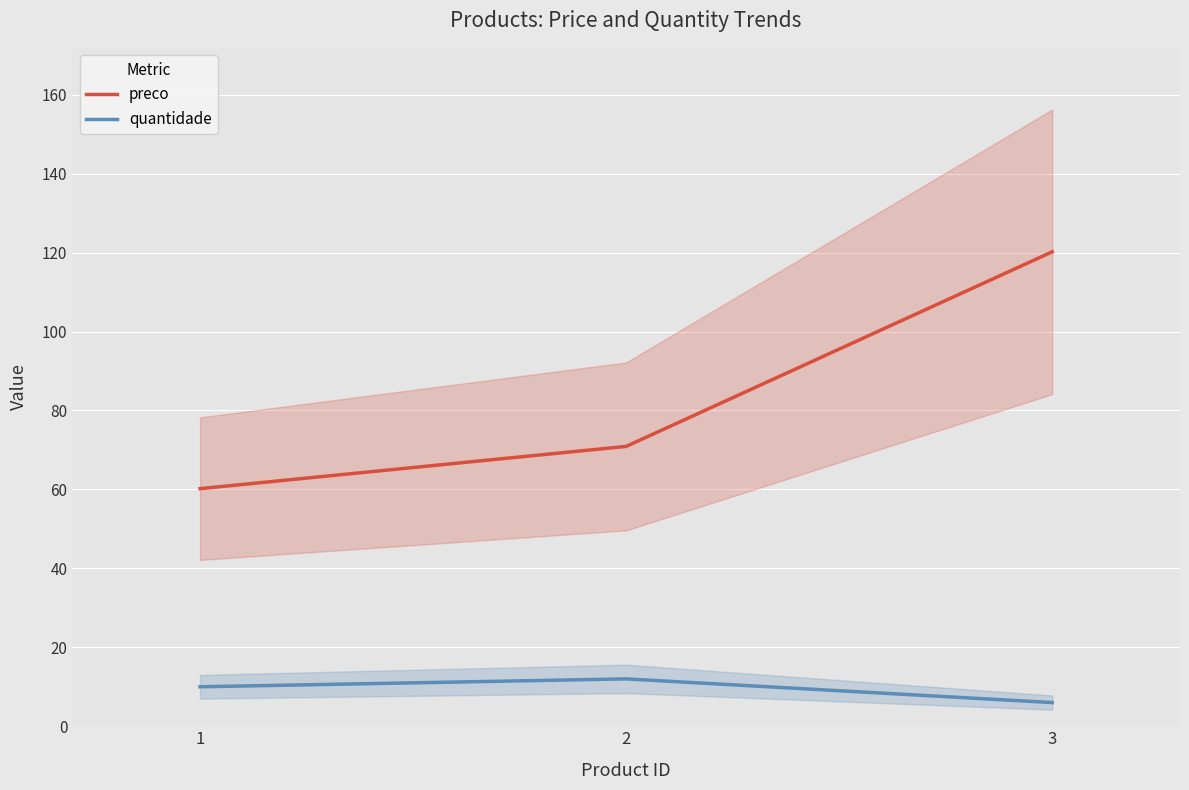

How many lines are shown in the chart?

2